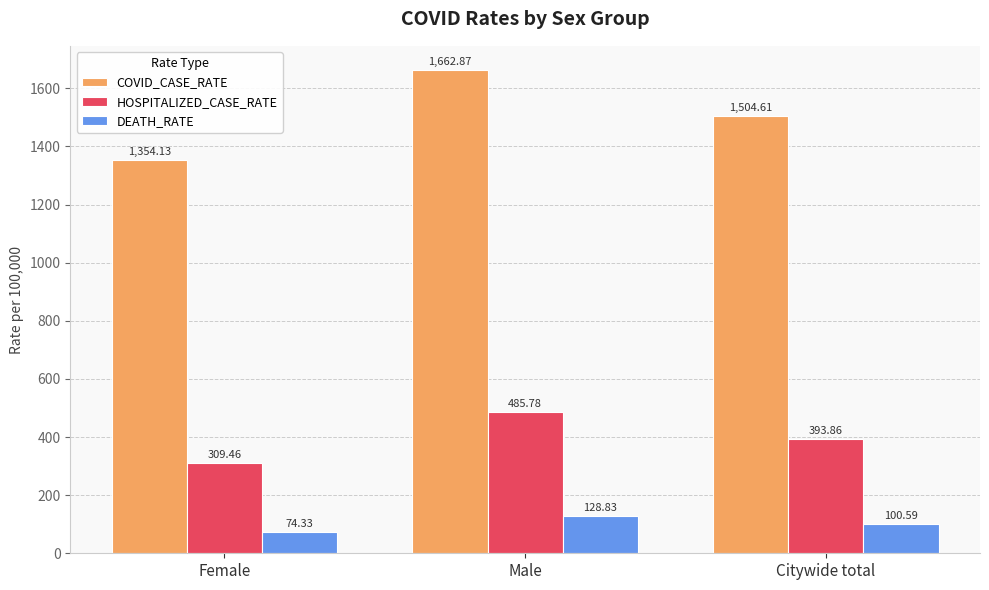

Reading right to left, transcribe all the data shown in this chart.

COVID_CASE_RATE: Citywide total=1504.6	Male=1662.9	Female=1354.1
HOSPITALIZED_CASE_RATE: Citywide total=393.9	Male=485.8	Female=309.5
DEATH_RATE: Citywide total=100.6	Male=128.8	Female=74.3